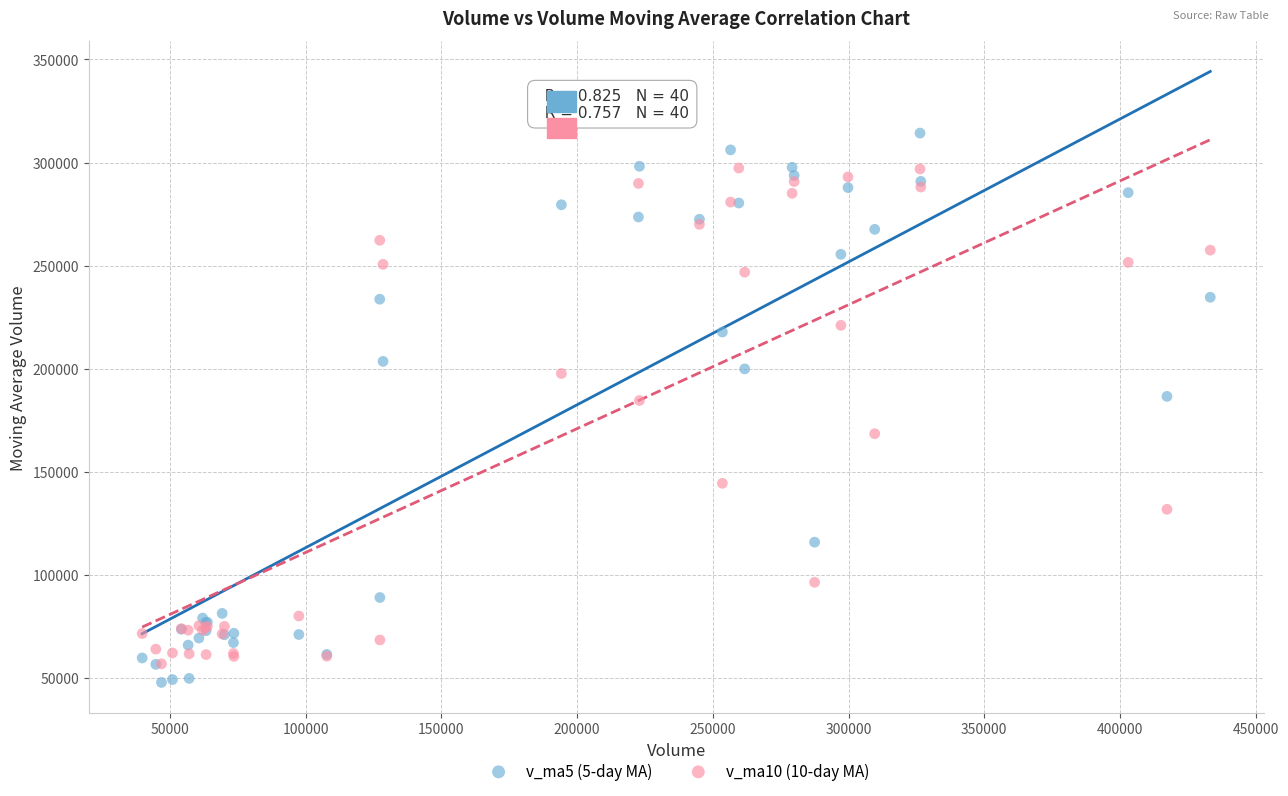

What are all the series names shown in the legend?

v_ma5 (5-day MA), v_ma10 (10-day MA)